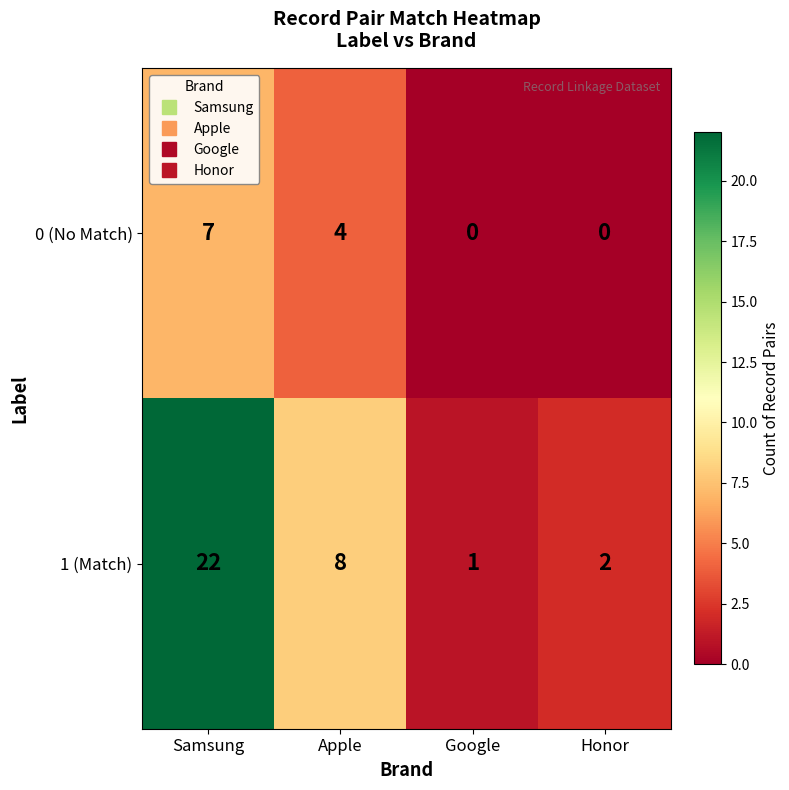

List the series in order of their overall mean, highest first.

1 (Match), 0 (No Match)